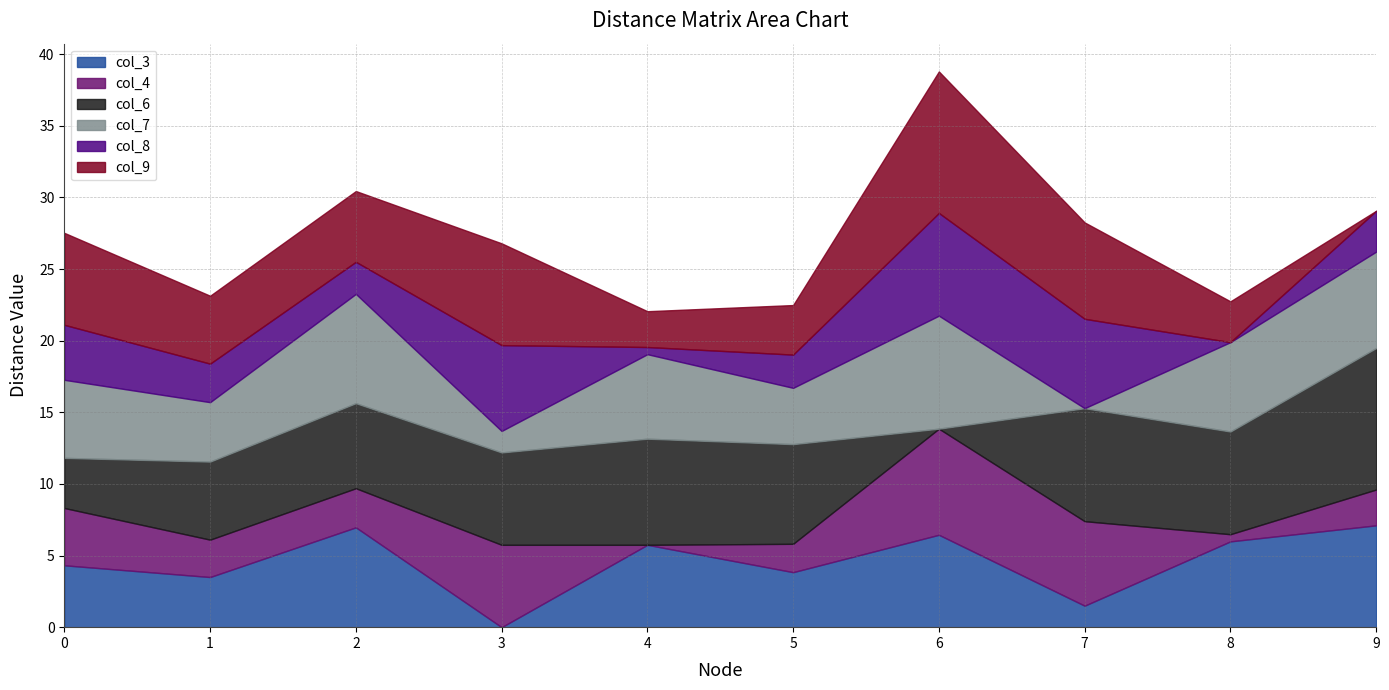

List the series in order of their peak value, highest first.

col_6, col_9, col_7, col_4, col_8, col_3